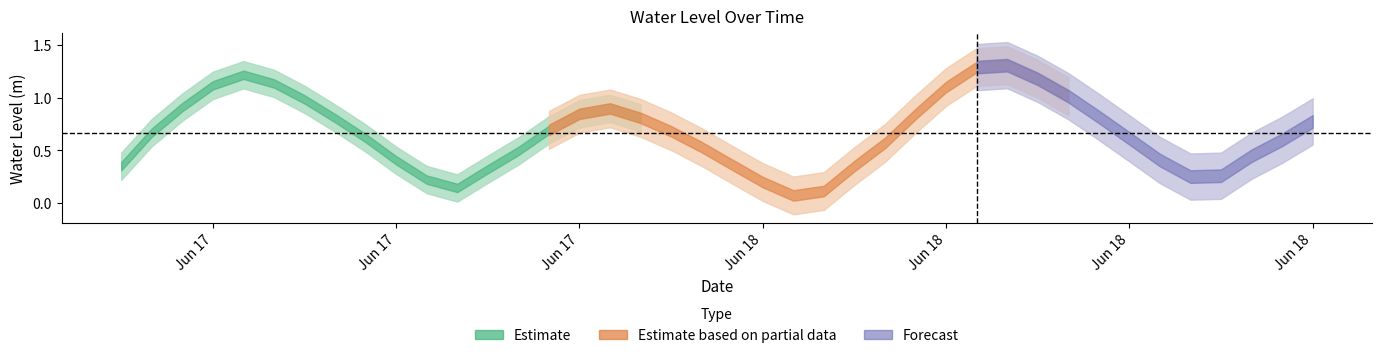

List the labels in order of value, smallest first.

2023-06-18 04:00:00, 2023-06-18 05:00:00, 2023-06-17 17:00:00, 2023-06-18 03:00:00, 2023-06-17 16:00:00, 2023-06-18 17:00:00, 2023-06-18 18:00:00, 2023-06-17 18:00:00, 2023-06-17 06:00:00, 2023-06-18 06:00:00, 2023-06-18 02:00:00, 2023-06-17 15:00:00, 2023-06-18 16:00:00, 2023-06-18 19:00:00, 2023-06-17 19:00:00, 2023-06-18 01:00:00, 2023-06-18 07:00:00, 2023-06-18 20:00:00, 2023-06-18 15:00:00, 2023-06-17 14:00:00, 2023-06-17 07:00:00, 2023-06-18 00:00:00, 2023-06-17 20:00:00, 2023-06-18 21:00:00, 2023-06-17 13:00:00, 2023-06-17 23:00:00, 2023-06-18 14:00:00, 2023-06-18 08:00:00, 2023-06-17 21:00:00, 2023-06-17 22:00:00, 2023-06-17 08:00:00, 2023-06-17 12:00:00, 2023-06-18 13:00:00, 2023-06-18 09:00:00, 2023-06-17 09:00:00, 2023-06-17 11:00:00, 2023-06-18 12:00:00, 2023-06-17 10:00:00, 2023-06-18 10:00:00, 2023-06-18 11:00:00